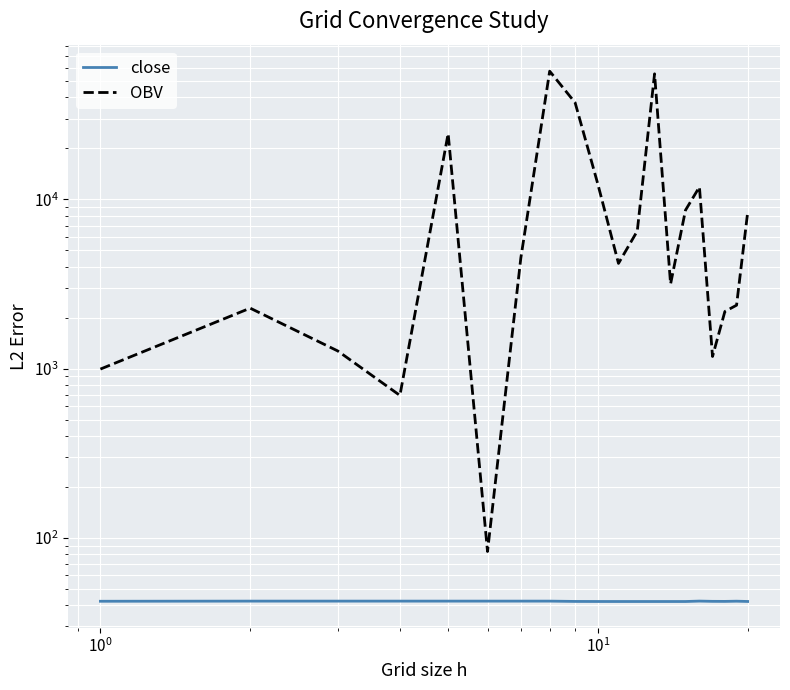

True or false: close and OBV intersect in this chart.

False